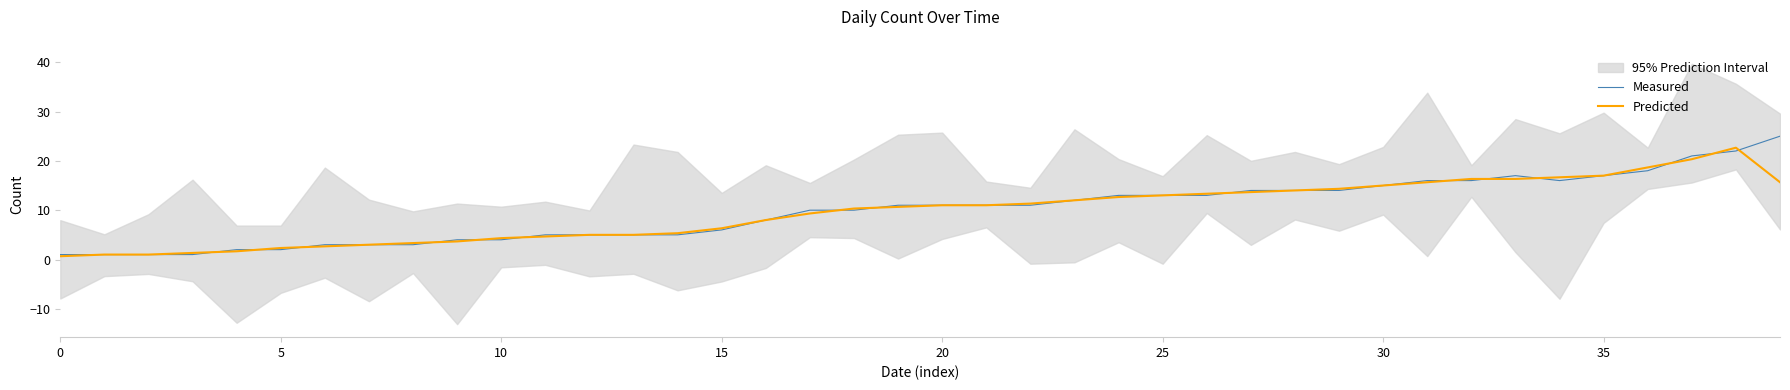

At which label is Predicted closest to 11?

20